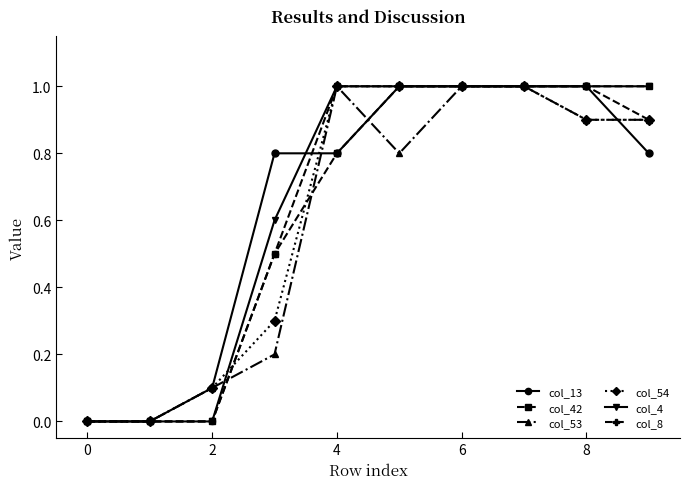

What is the maximum value for col_4?

1.0